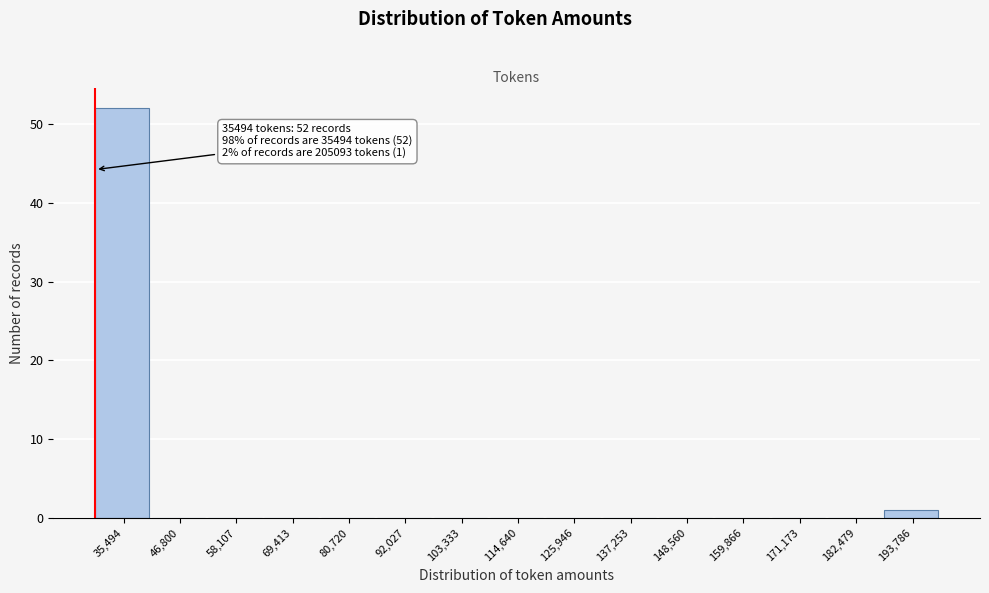

Reading left to right, transcribe all the data shown in this chart.

35,494=52	46,800=0	58,107=0	69,413=0	80,720=0	92,027=0	103,333=0	114,640=0	125,946=0	137,253=0	148,560=0	159,866=0	171,173=0	182,479=0	193,786=1